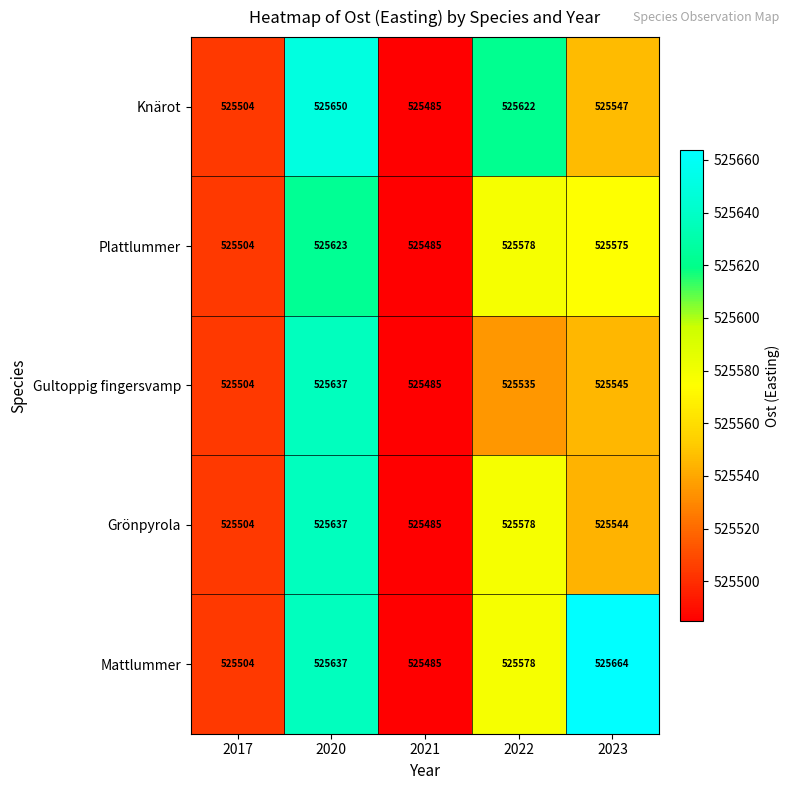

Reading left to right, what are all the values shown in this chart?

Knärot: 525504	525650	525485	525622	525547
Plattlummer: 525504	525623	525485	525578	525575
Gultoppig fingersvamp: 525504	525637	525485	525535	525545
Grönpyrola: 525504	525637	525485	525578	525544
Mattlummer: 525504	525637	525485	525578	525664